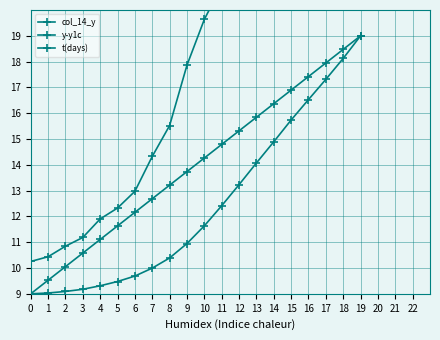

Where does the y-y1c series first go above 11?

10